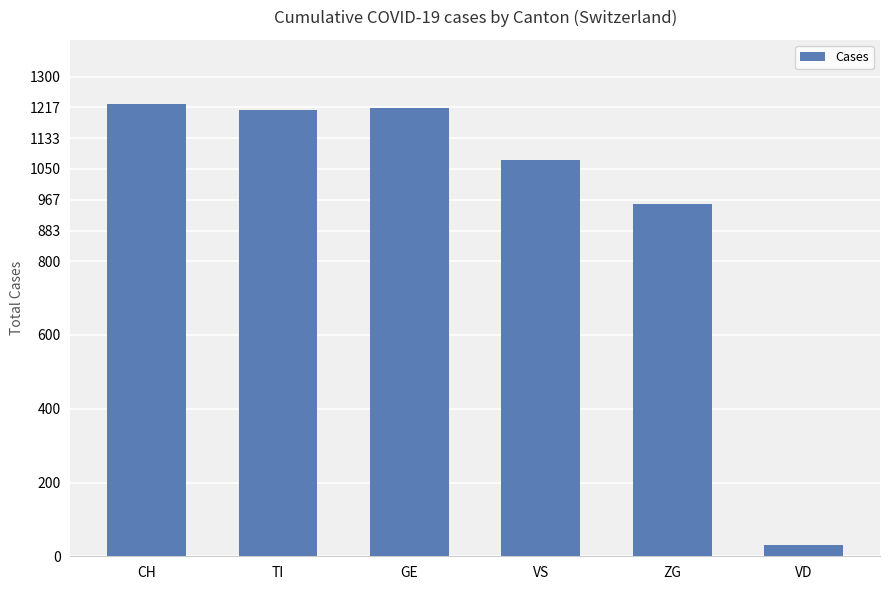

What is the maximum value shown in the chart?

1225